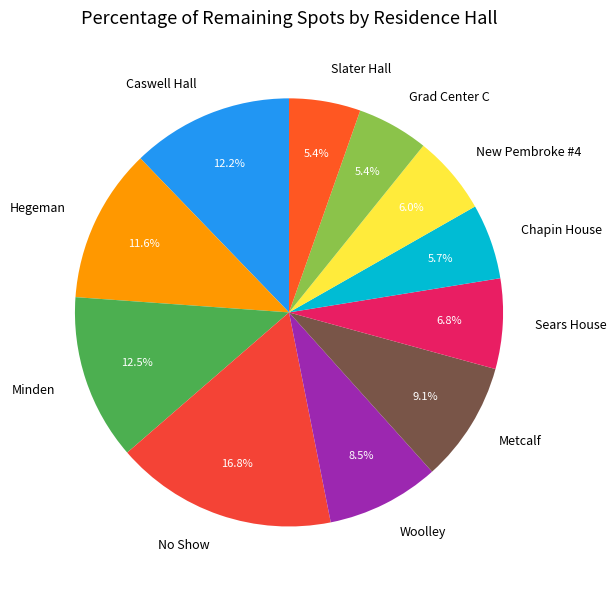

Which slice is the largest?

No Show